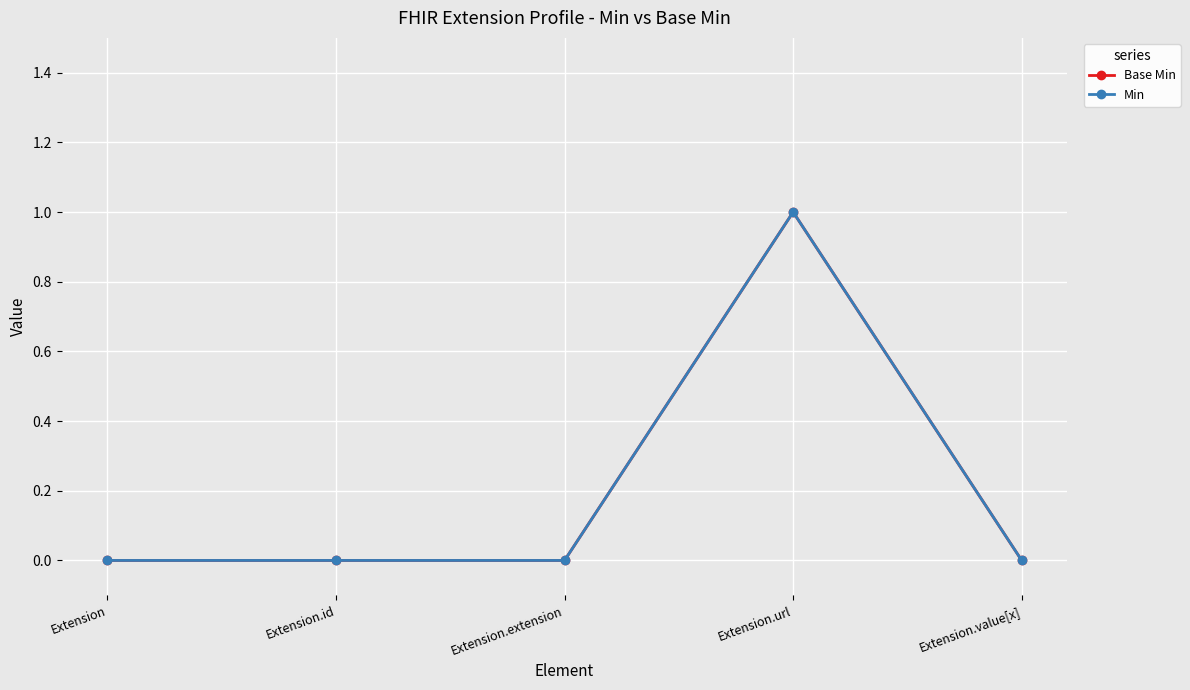

Is this an area chart (filled region under the line)?

No